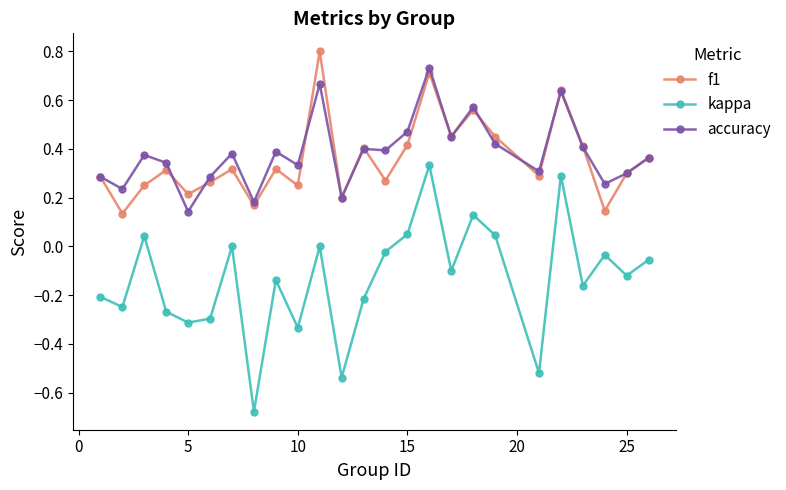

True or false: accuracy and kappa cross at least once.

False